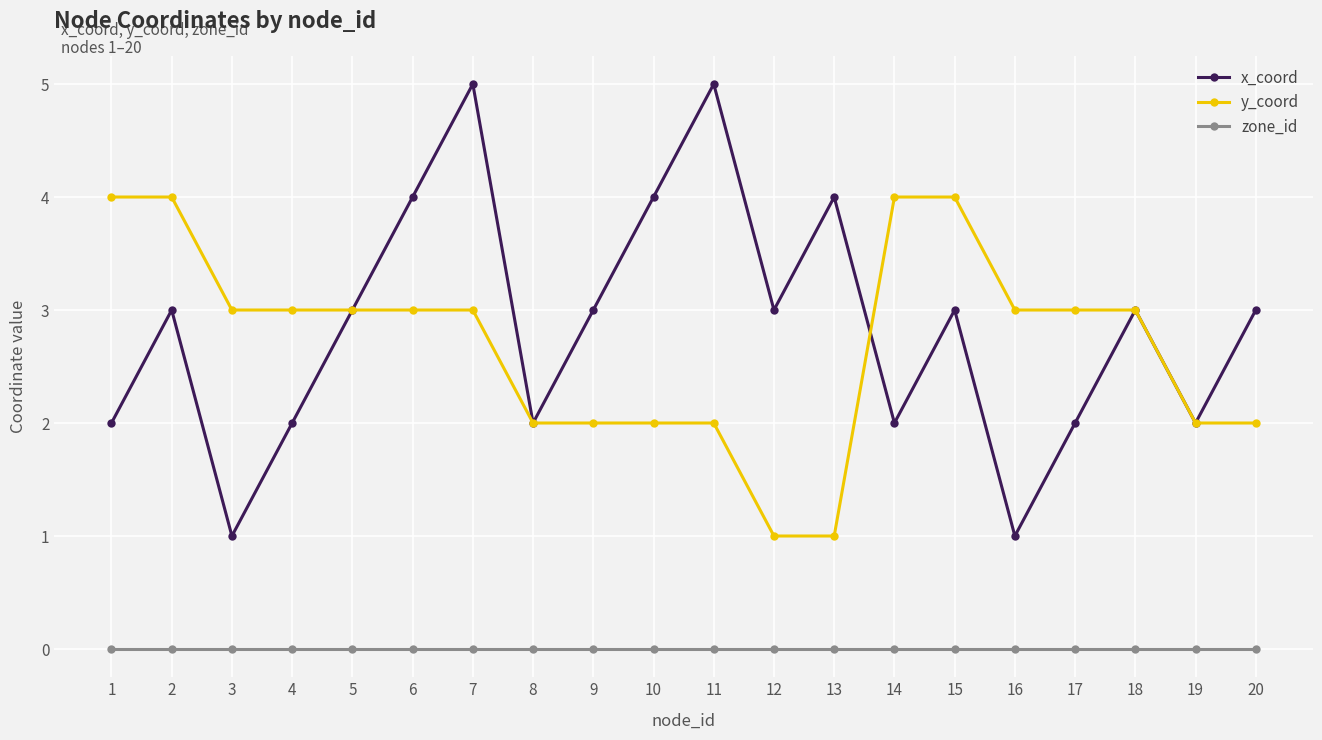

True or false: y_coord and zone_id intersect in this chart.

False